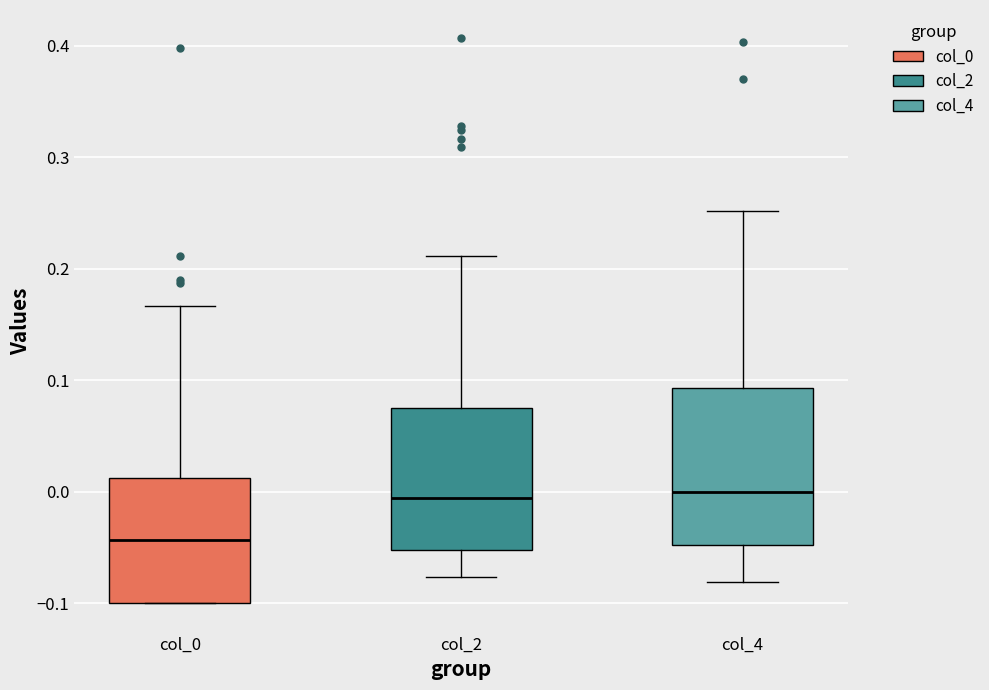

Where does the lower whisker of the box for col_4 end on the y-axis? The values are not printed on the chart, so give them approximately, as read against the axis.

-0.08